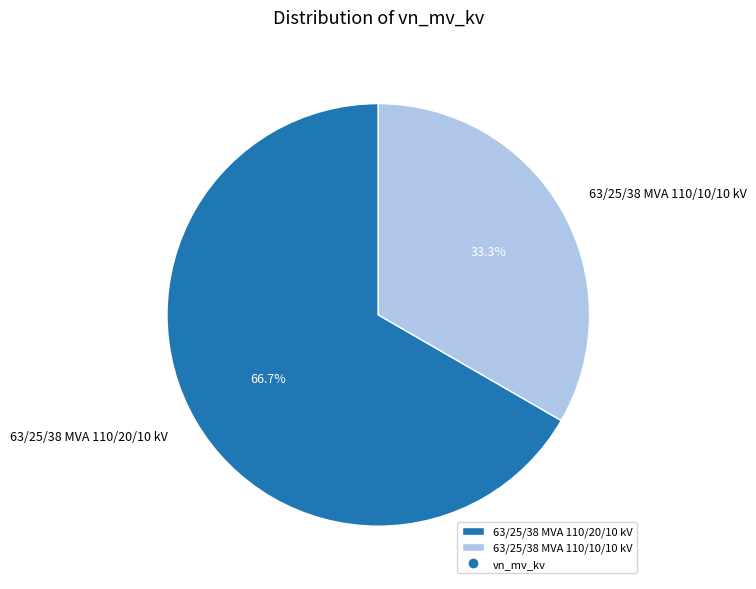

The 63/25/38 MVA 110/20/10 kV slice represents 67% of the pie. True or false?

True